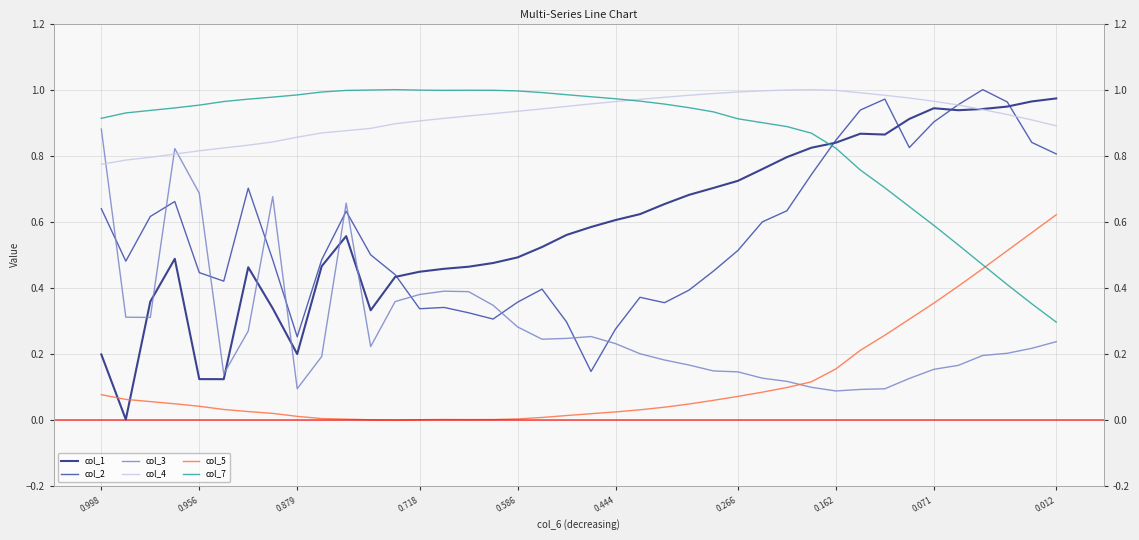

The col_3 series shows 0.2 at 38. True or false?

True